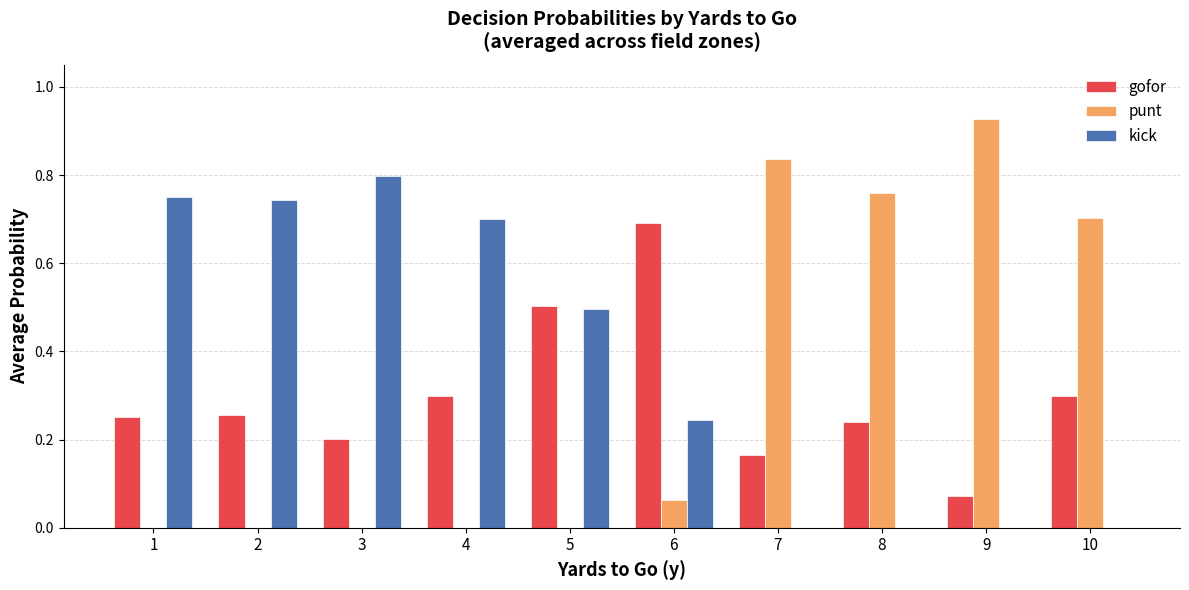

How many gofor values are between 0 and 1?

10